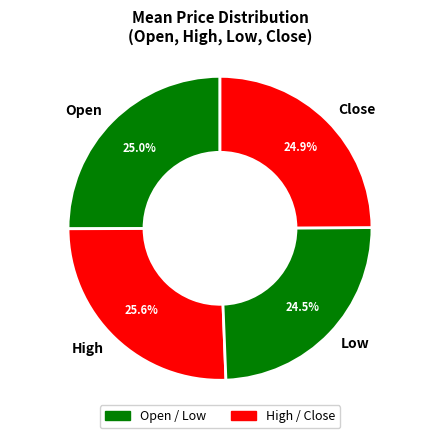

Approximately how many times larger is the value at Open compared to Close?

1.0